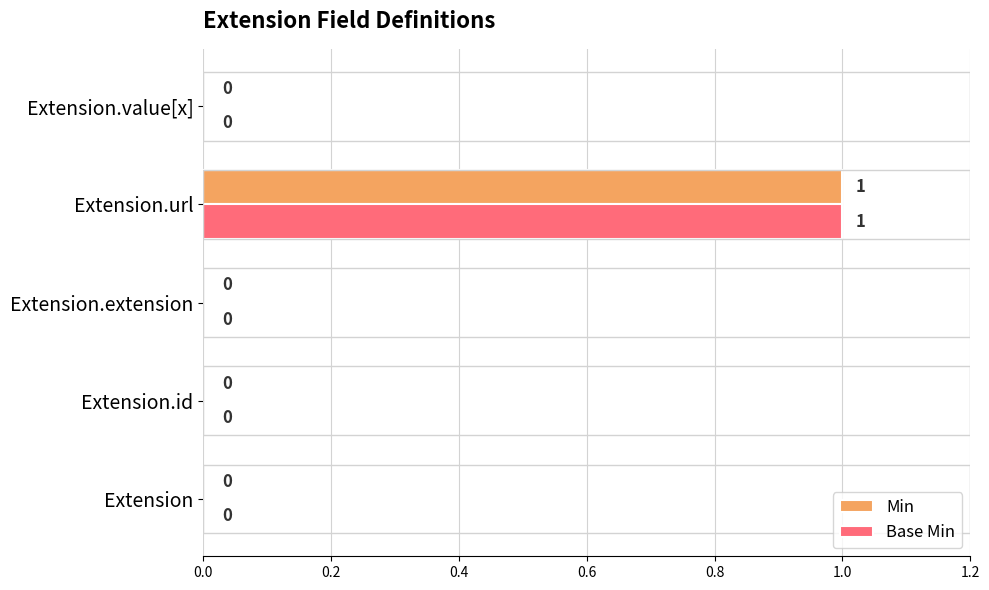

Which category has the highest value in the Min series?

Extension.url